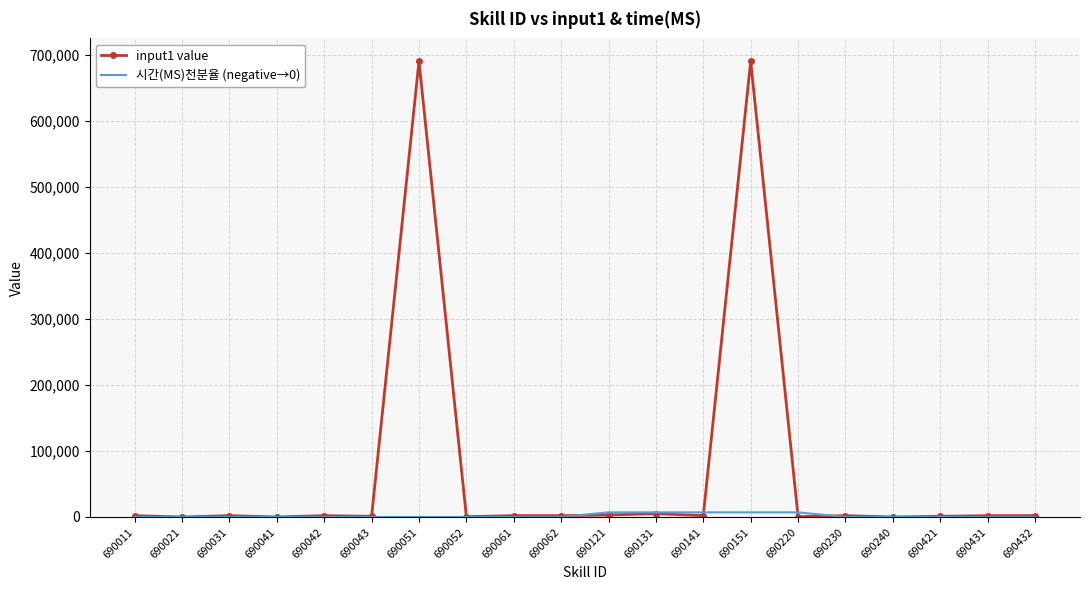

List the series in order of their overall mean, lowest first.

시간(MS)천분율 (negative→0), input1 value